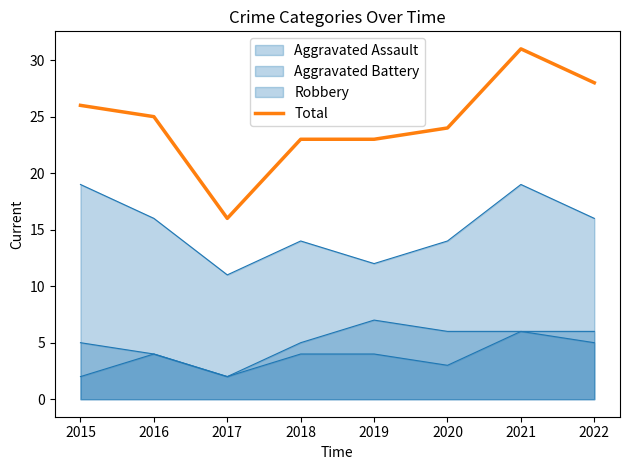

What is the greatest value displayed?

31